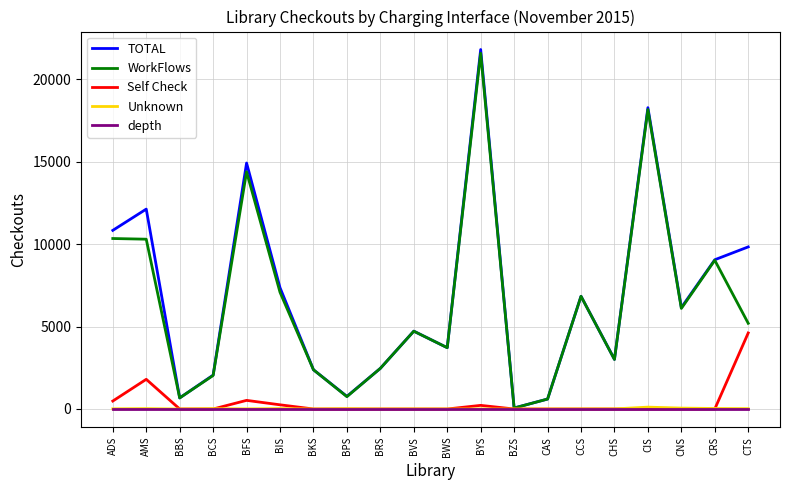

Between BFS and CTS, which series saw the biggest shift?

WorkFlows